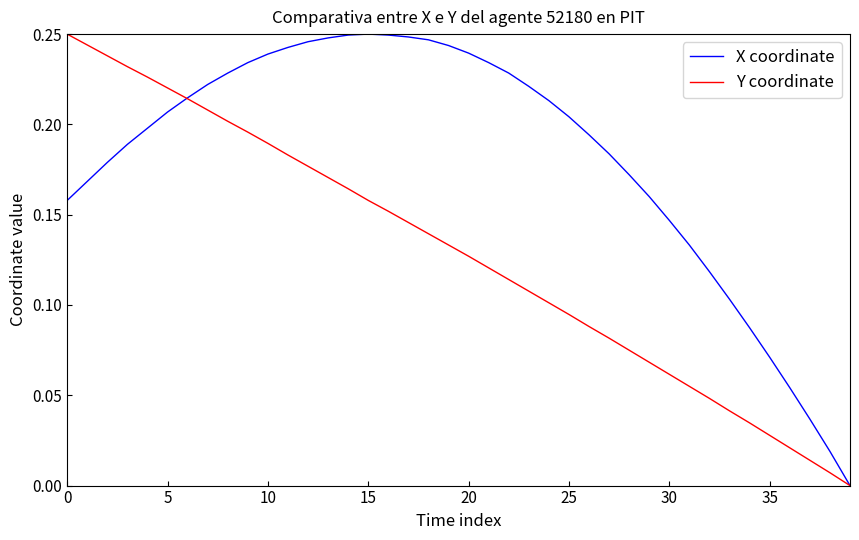

What is the sum of all X coordinate values?

7.3